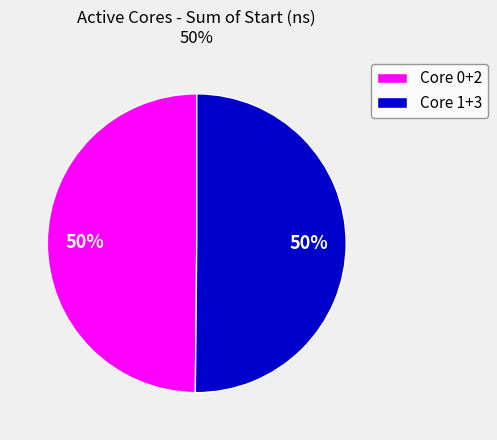

True or false: Core 0+2 accounts for 41% of the total.

False